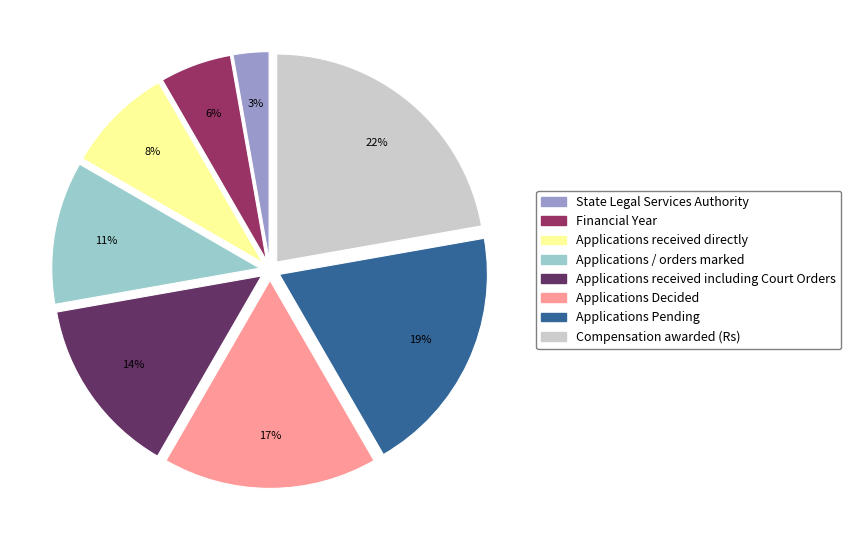

To the nearest percent, what is the combined percentage of Applications / orders marked and Applications Decided?

28%